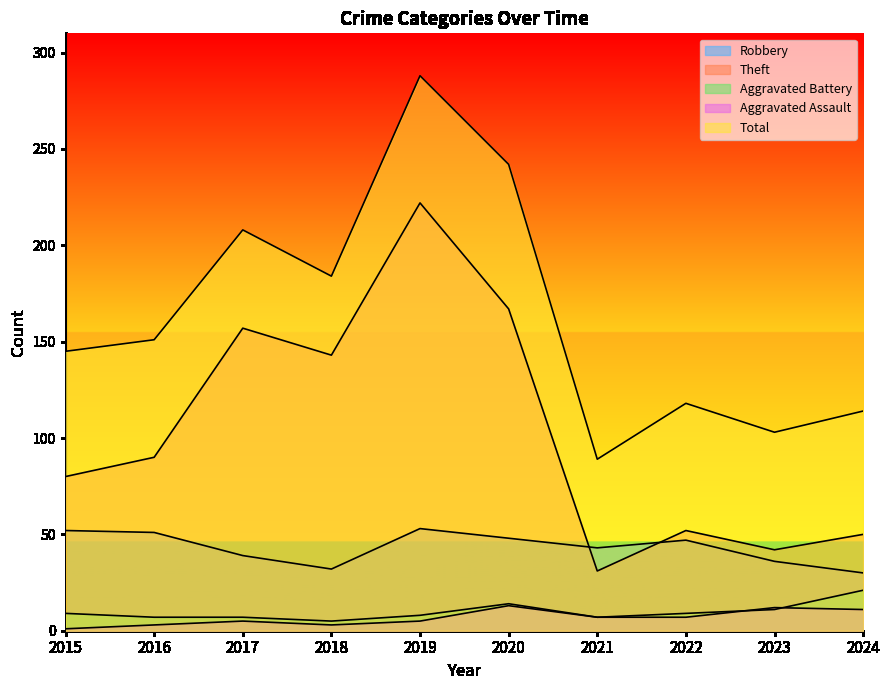

What is the value of the Total point at the 9th from the left?

103